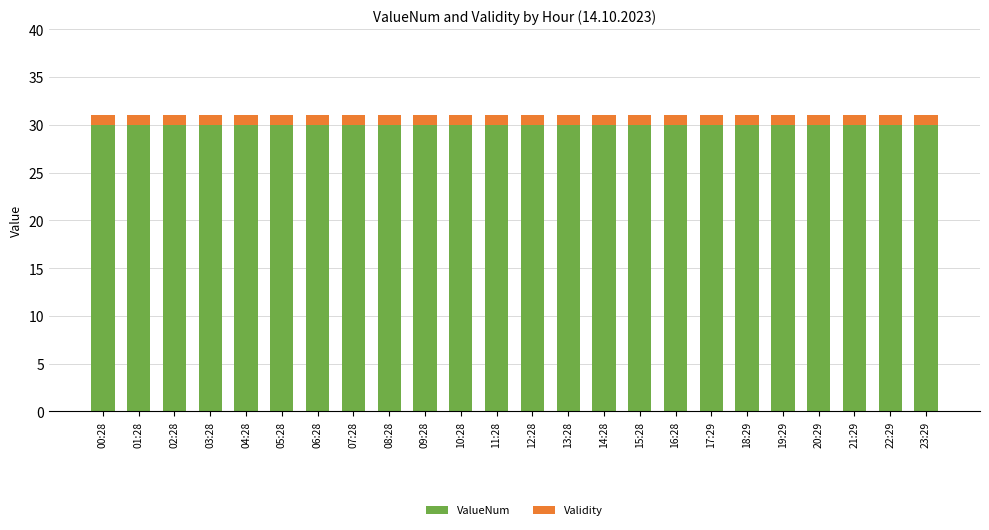

What is the total value across all series at 10:28?

31